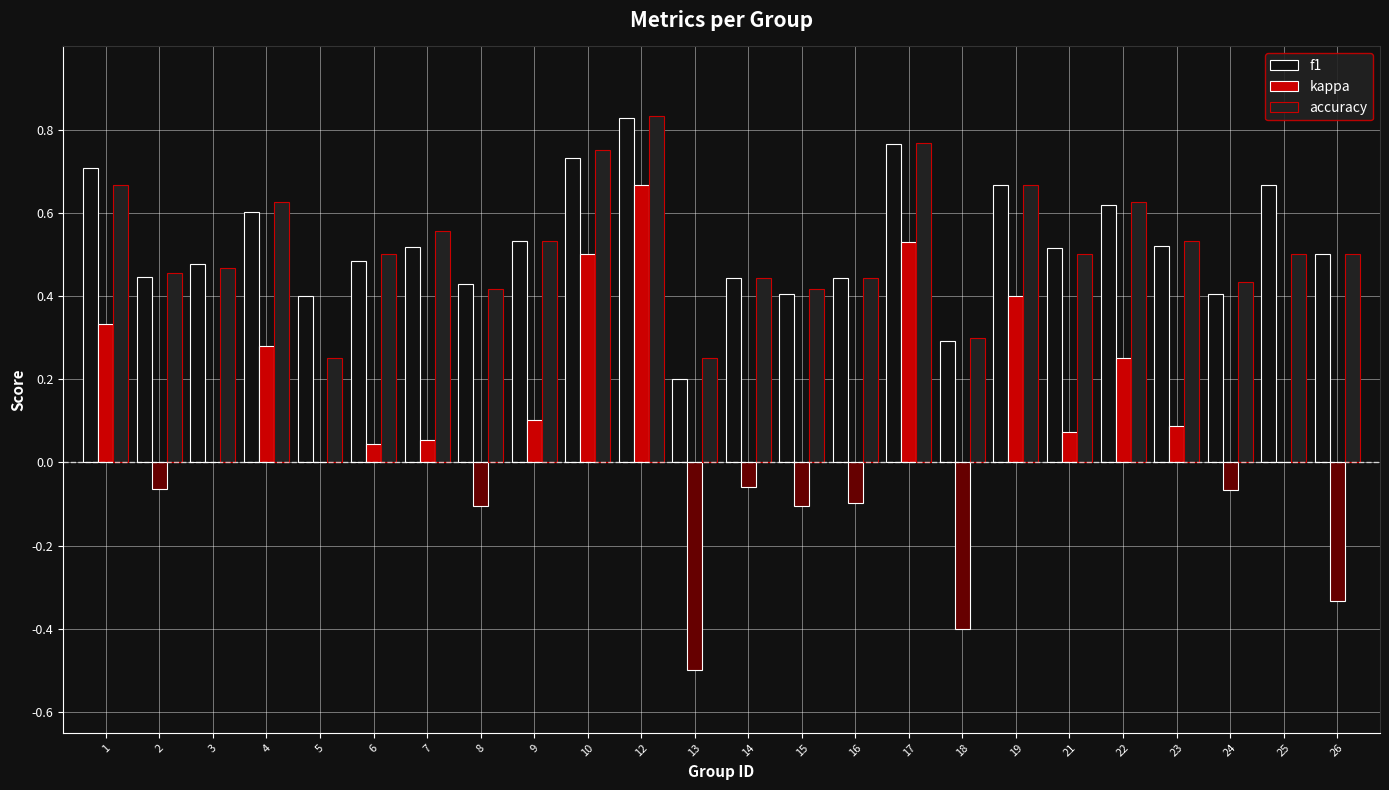

The value of accuracy at 1 is 1.2. True or false?

False